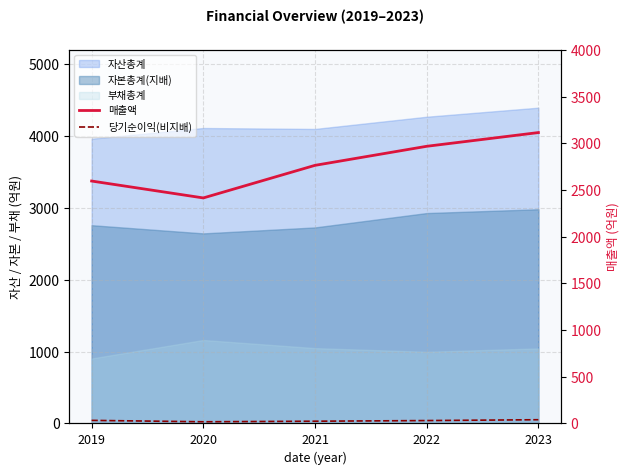

The value of 당기순이익(비지배) at 2023 is 40. True or false?

True